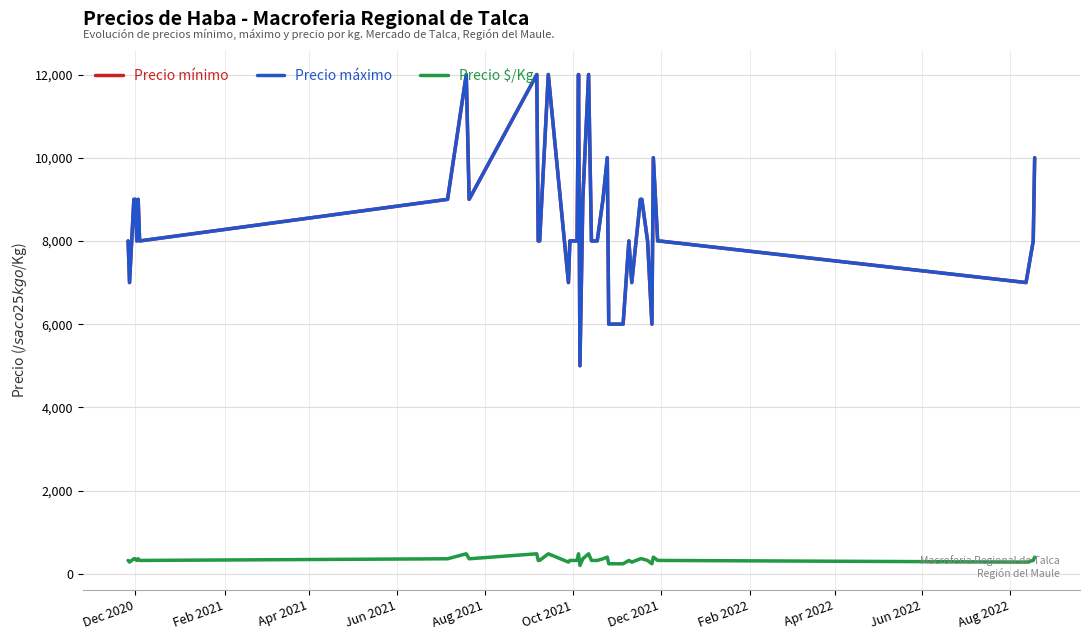

How many interior local valleys does the Precio máximo series have?

9